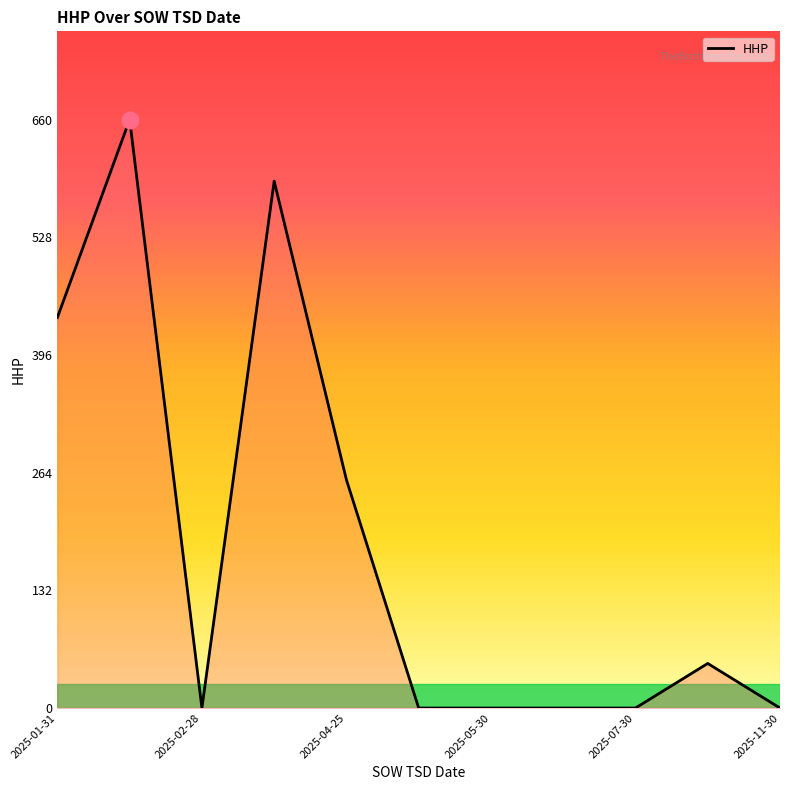

True or false: the data has more than 1 interior local peaks.

True